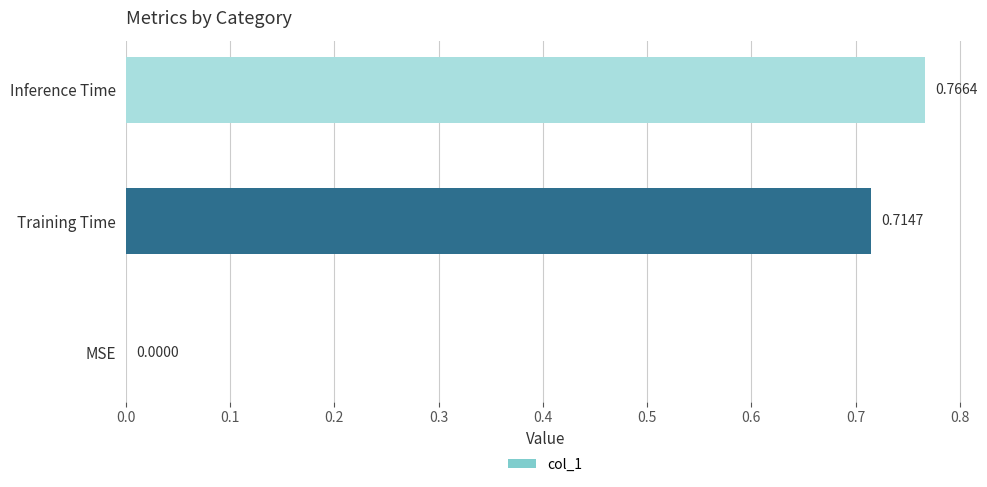

What is the change in value from MSE to Training Time?

+0.7